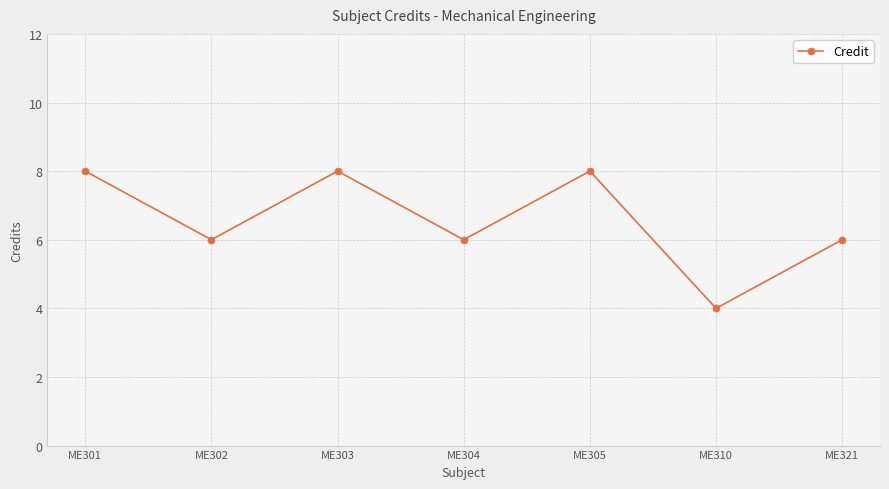

What is the difference between the maximum and minimum values?

4